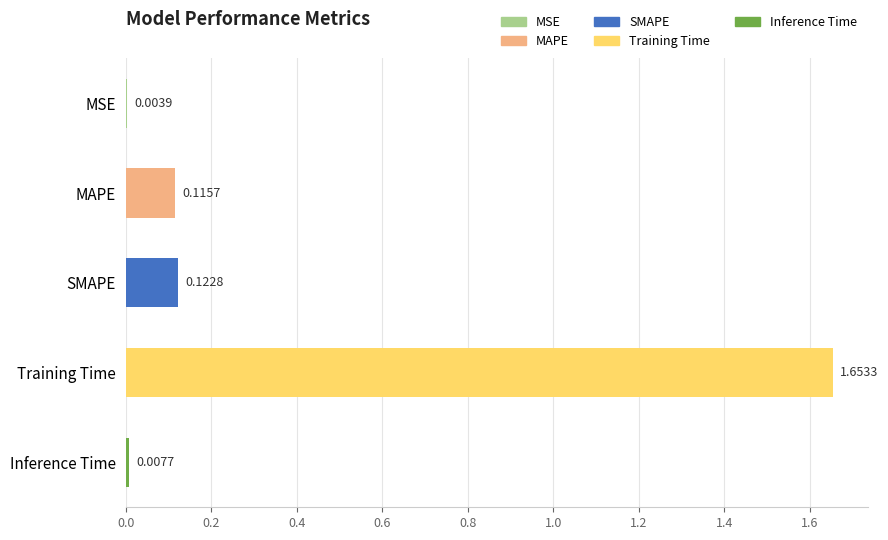

At which category does the chart reach its peak across all series?

Training Time